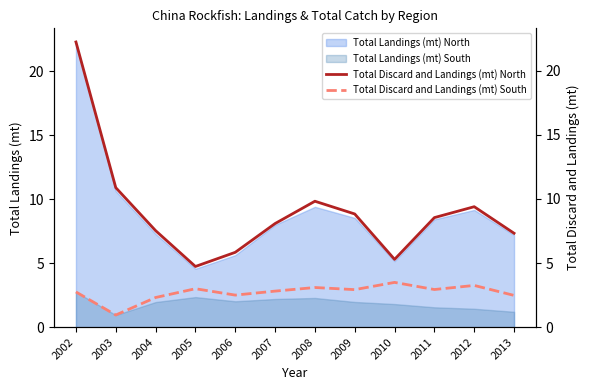

Which series has the largest range (max minus min)?

Total Discard and Landings (mt) North